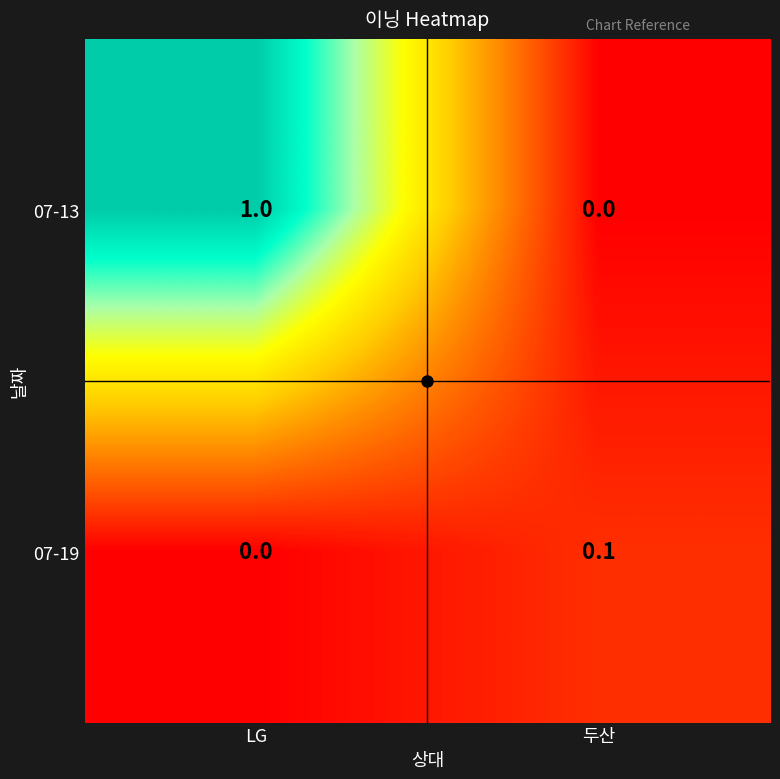

What is the average value of the 07-13 series?

0.5